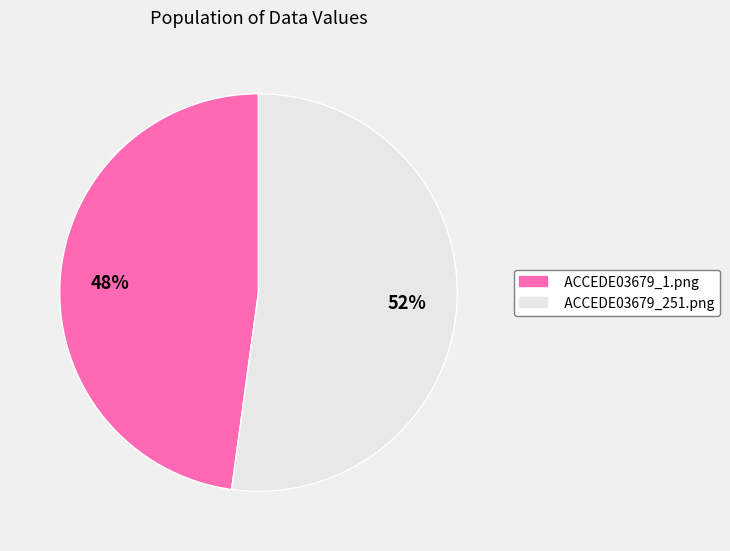

To the nearest percent, what portion does ACCEDE03679_1.png represent?

48%